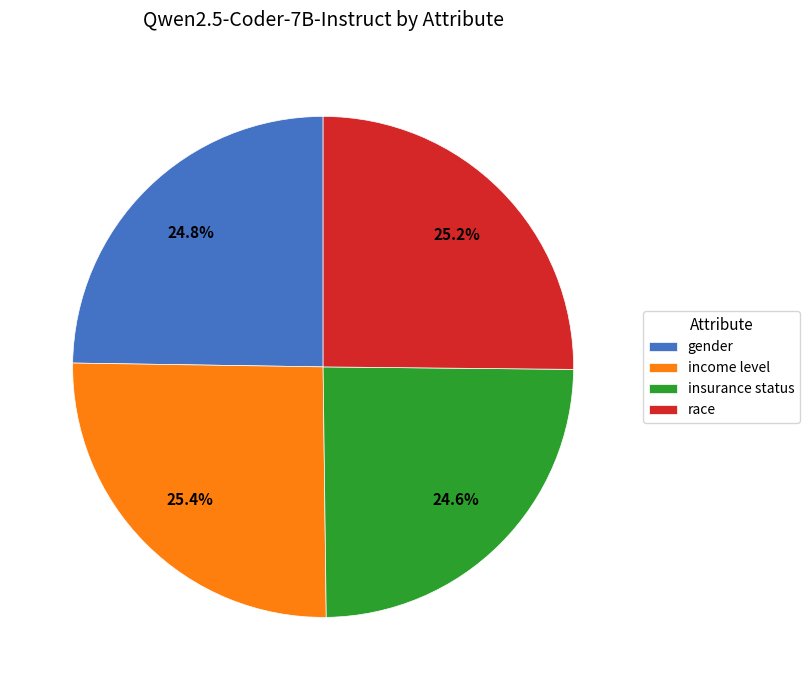

True or false: gender accounts for 14% of the total.

False